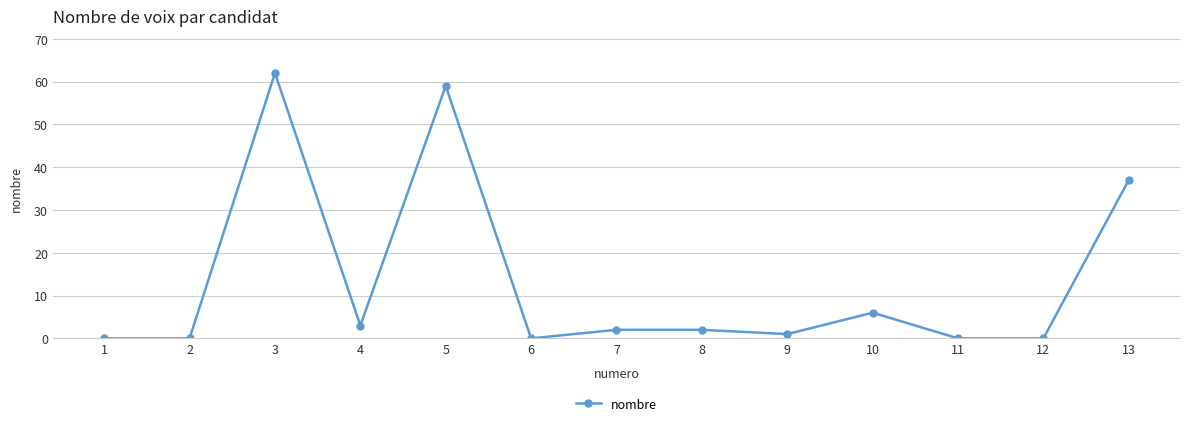

Is this an area chart (filled region under the line)?

No